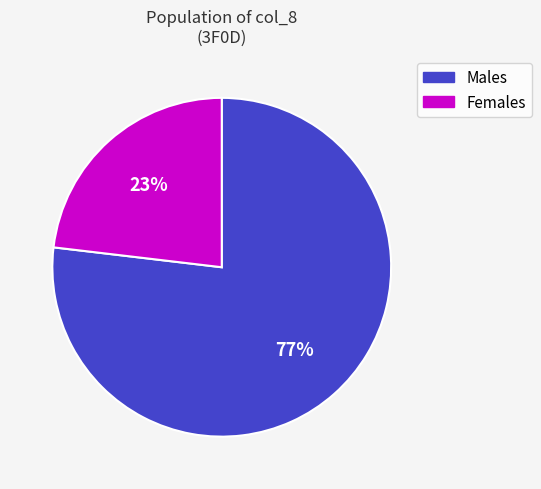

Does any single category account for the majority?

Yes